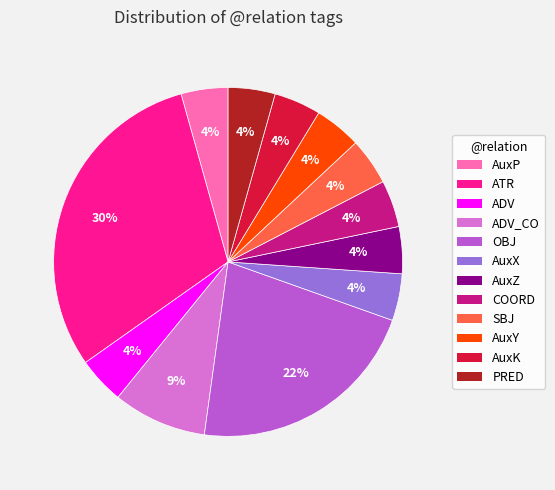

What percentage is the COORD slice, to the nearest percent?

4%